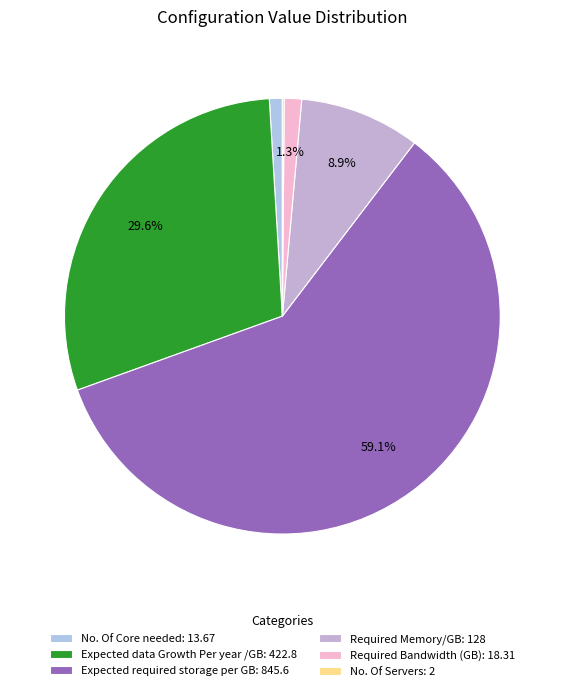

Which category has the biggest portion of the pie?

Expected required storage per GB